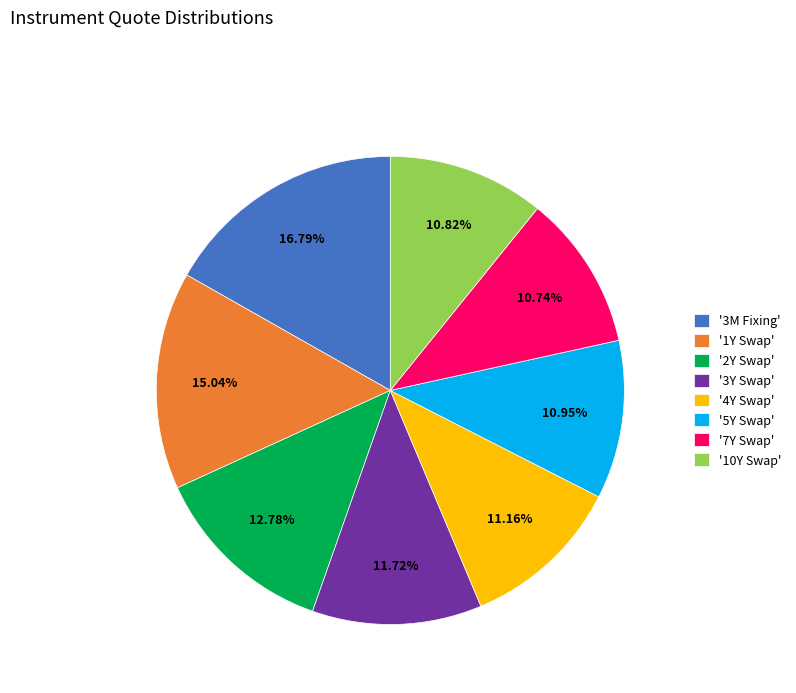

Do '4Y Swap' and '3Y Swap' together represent more than half of the pie?

No